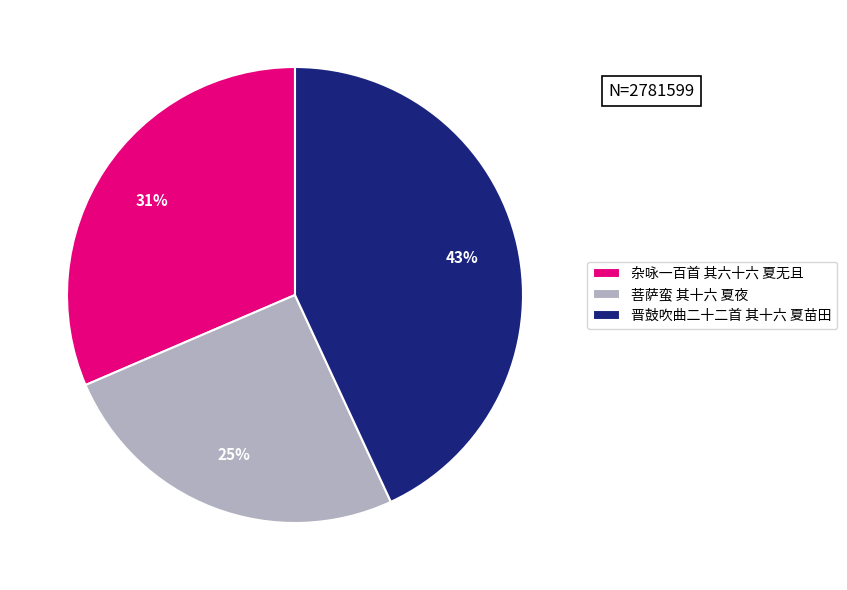

Is it true that 晋鼓吹曲二十二首 其十六 夏苗田 is 43% of the pie?

True